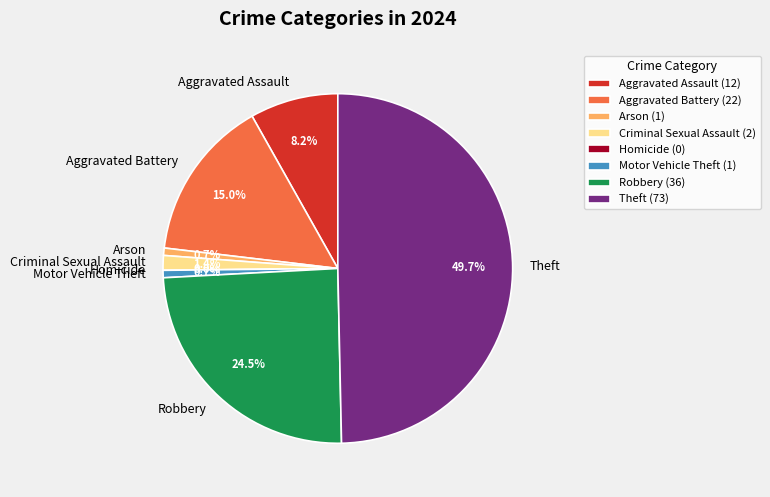

Is there any slice that represents more than half of the pie?

No